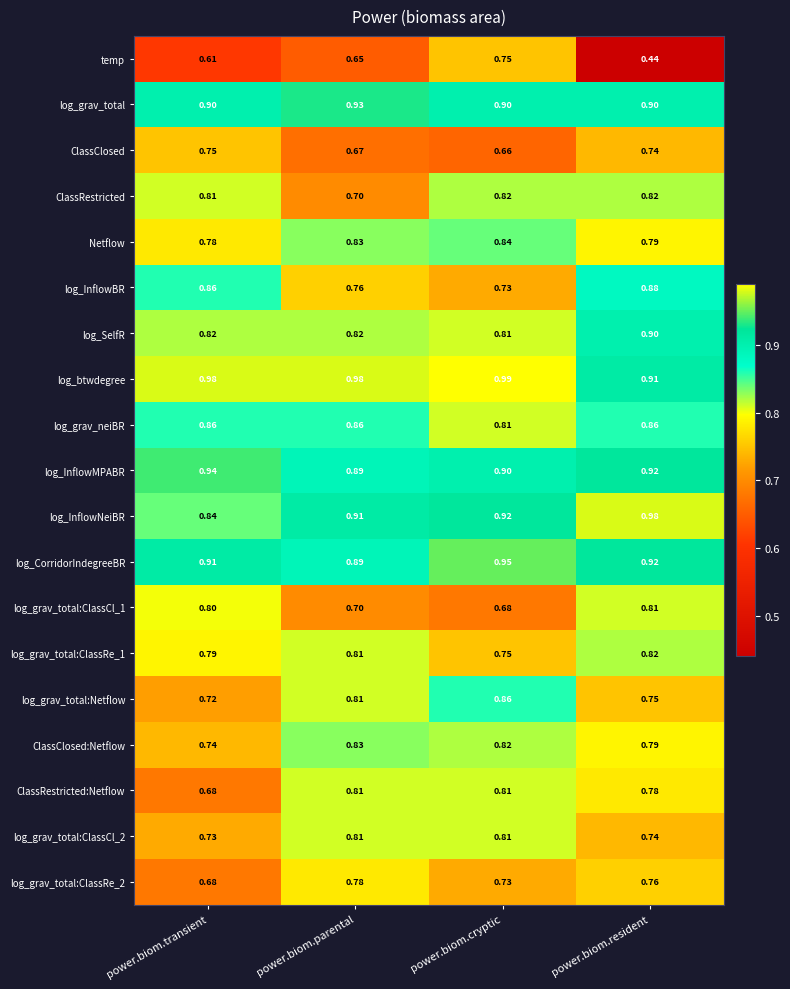

Which category has the highest value in the log_grav_total:Netflow series?

power.biom.cryptic